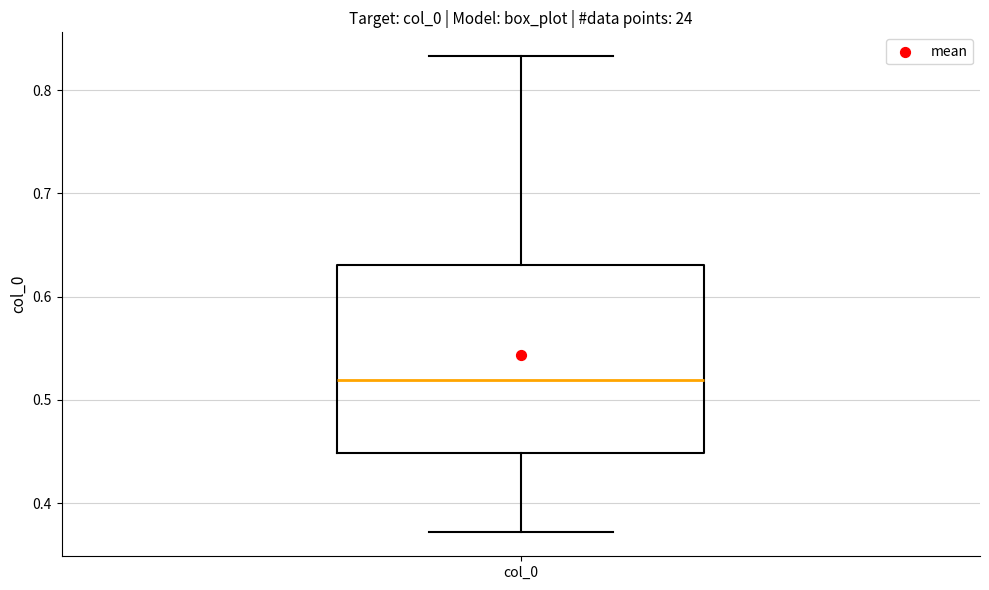

Transcribe this box plot: give where the median line is, the range the box spans, and where the two whiskers end, as read against the y-axis. The values are not printed on the chart, so give them approximately, as read against the axis.

median 0.52, box 0.45 to 0.63, whiskers 0.37 to 0.83